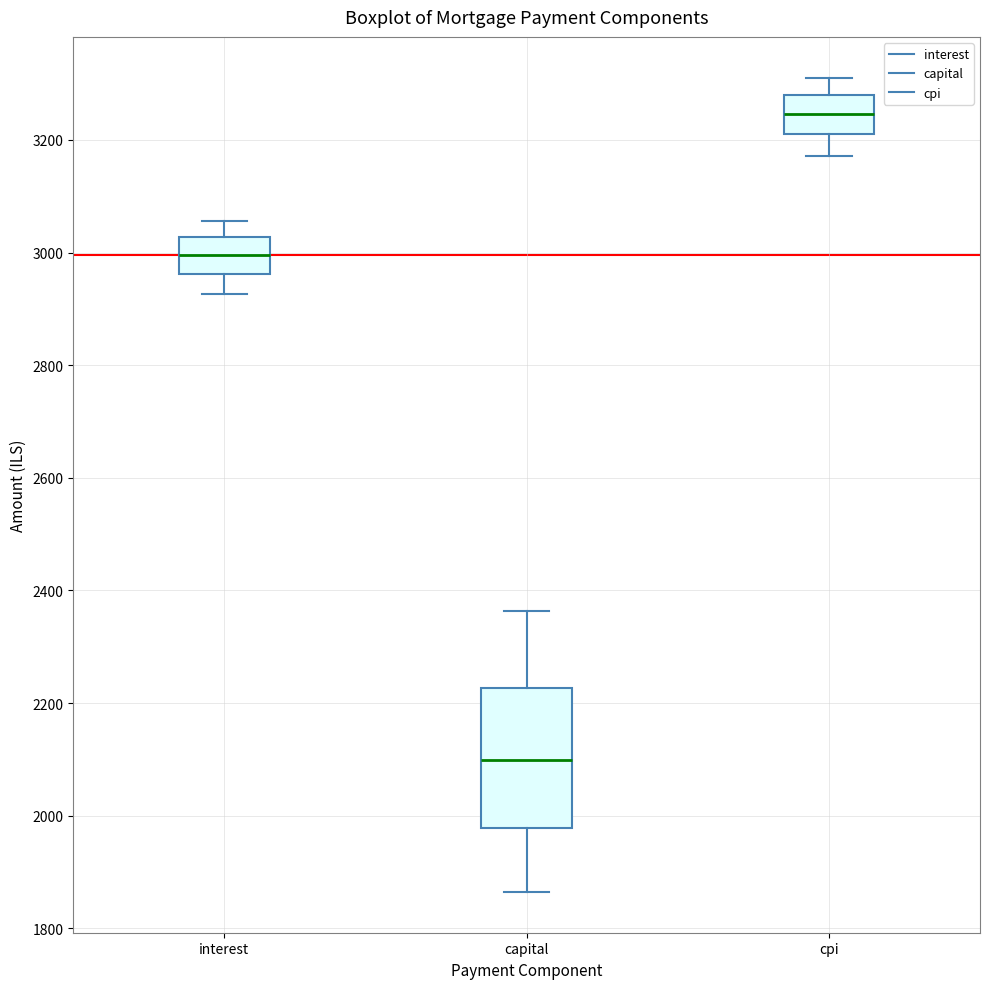

Reading left to right, transcribe this box plot: for each box, give where its median line is, the range the box spans, and where its two whiskers end, as read against the y-axis. The values are not printed on the chart, so give them approximately, as read against the axis.

interest: median 3000, box 2960 to 3020, whiskers 2920 to 3060
capital: median 2100, box 1980 to 2220, whiskers 1860 to 2360
cpi: median 3240, box 3200 to 3280, whiskers 3180 to 3320